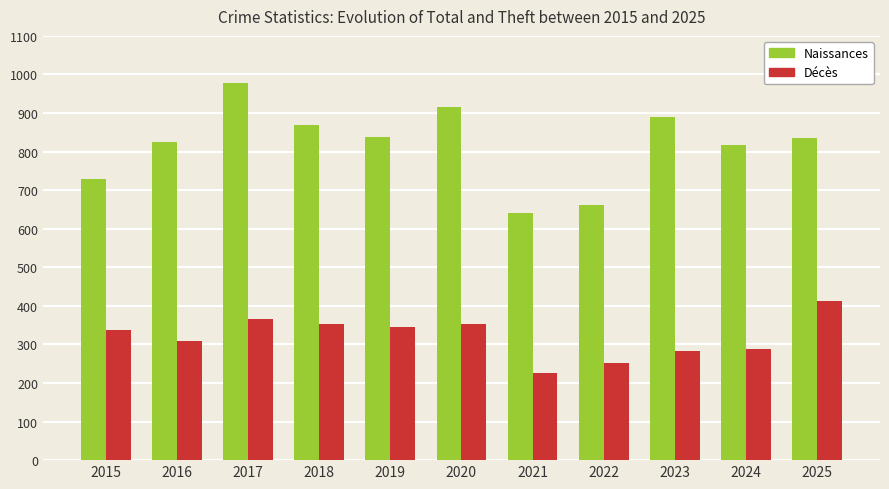

Are the bars grouped side by side (vs. stacked)?

Yes